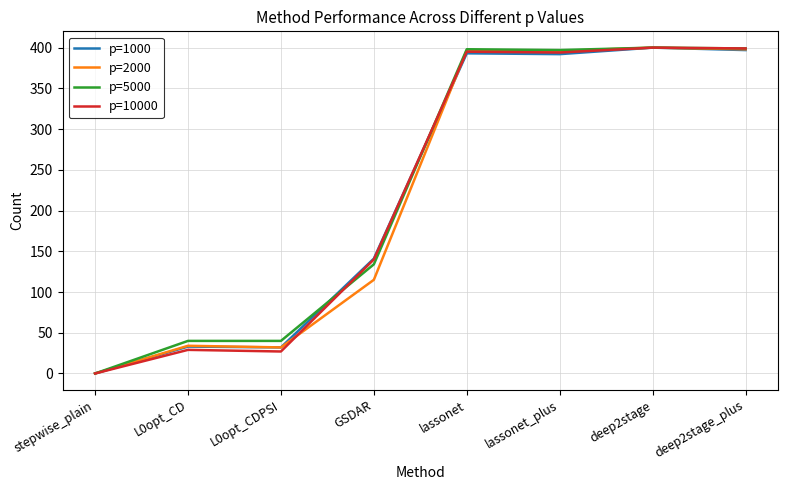

Is the value of p=2000 at stepwise_plain greater than the value of p=10000 at L0opt_CDPSI?

No